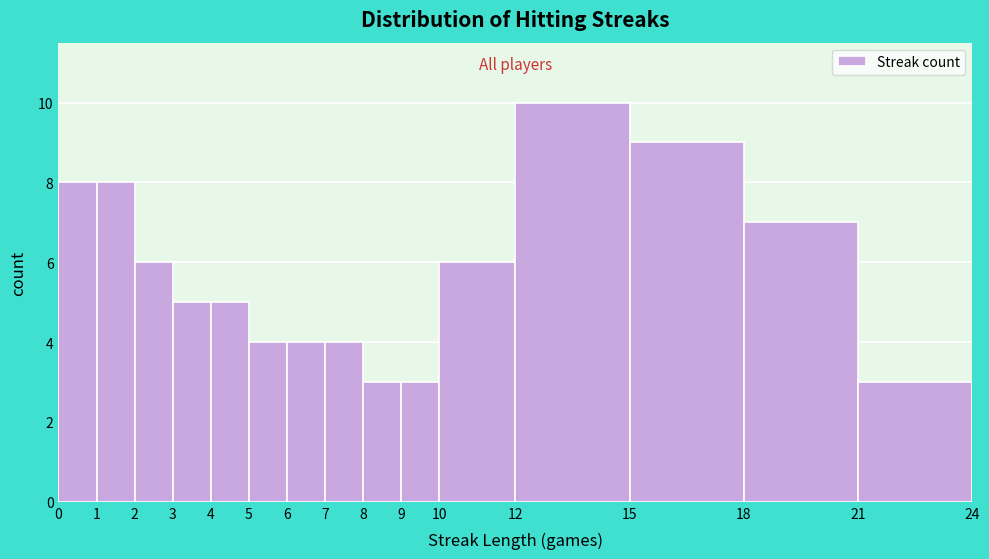

Reading left to right, transcribe this chart: for each bar, give the range it covers on the x-axis and its height. The values are not printed on the chart, so give them approximately, as read against the axis.

0 to 1: 8
1 to 2: 8
2 to 3: 6
3 to 4: 5
4 to 5: 5
5 to 6: 4
6 to 7: 4
7 to 8: 4
8 to 9: 3
9 to 10: 3
10 to 12: 6
12 to 15: 10
15 to 18: 9
18 to 21: 7
21 to 24: 3